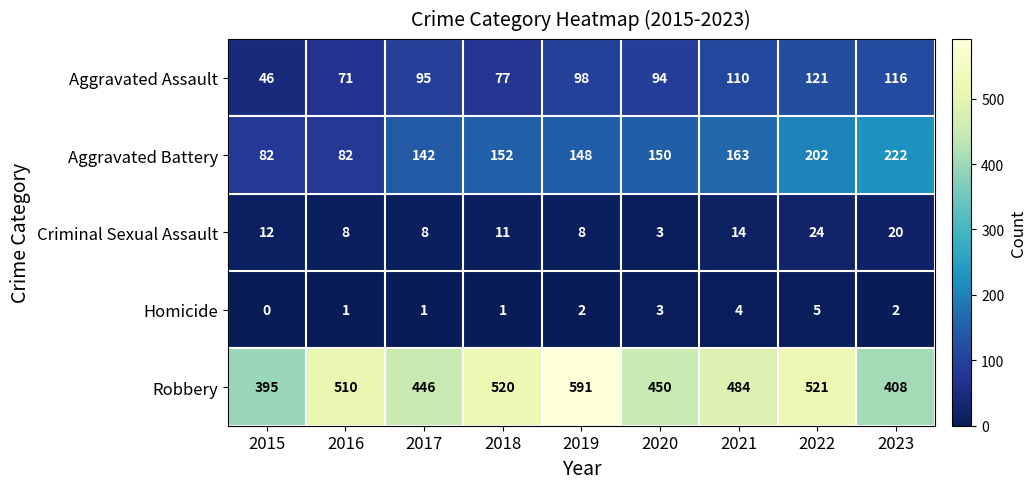

How many series are shown in this chart?

5